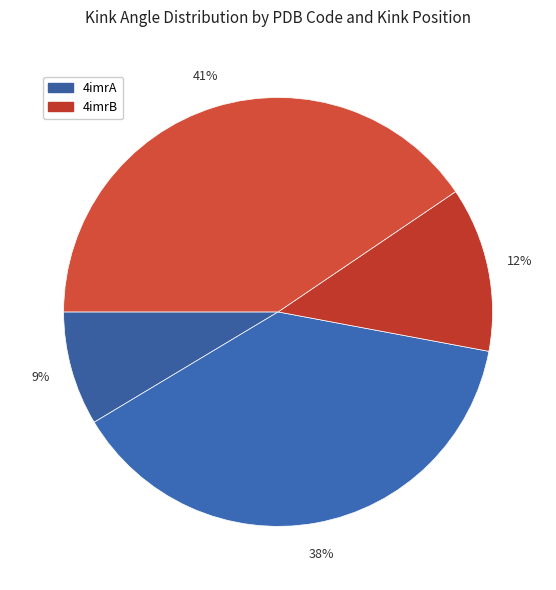

How many segments does this pie chart have?

4